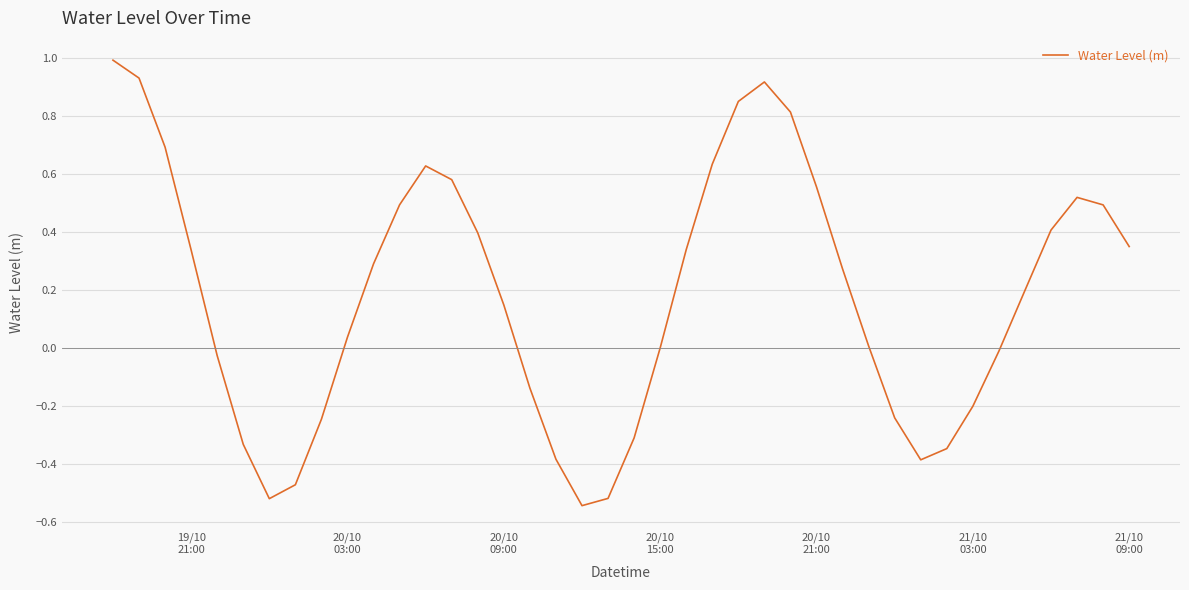

What is the greatest value displayed?

1.0